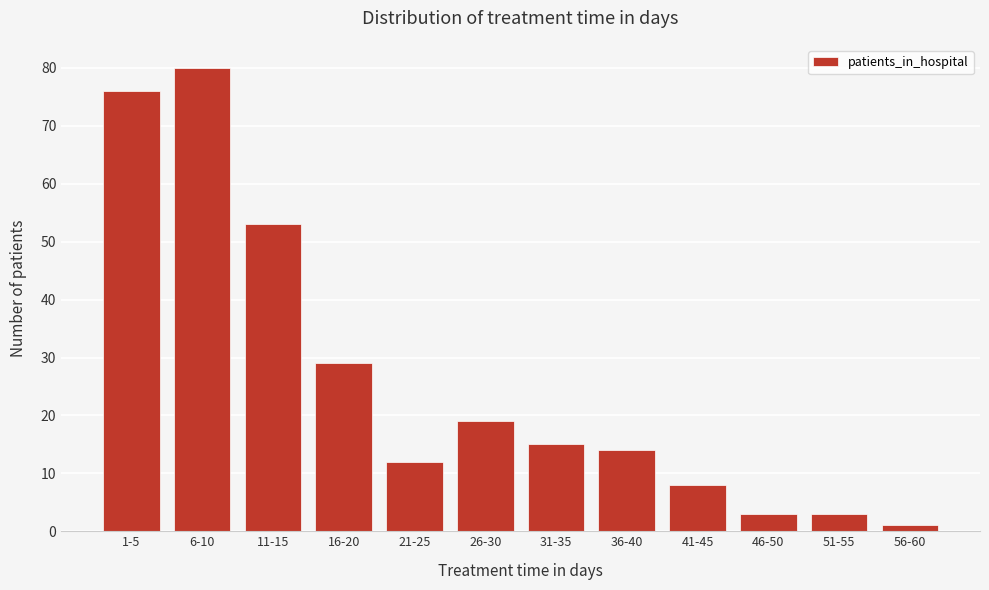

Reading left to right, extract all data points from this chart.

76	80	53	29	12	19	15	14	8	3	3	1